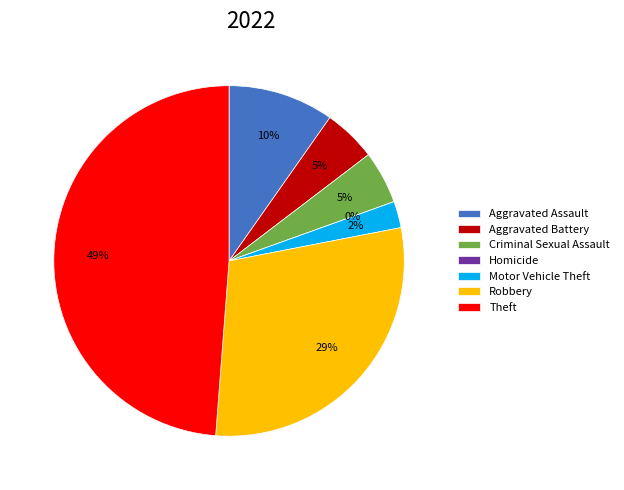

The Criminal Sexual Assault slice represents 5% of the pie. True or false?

True